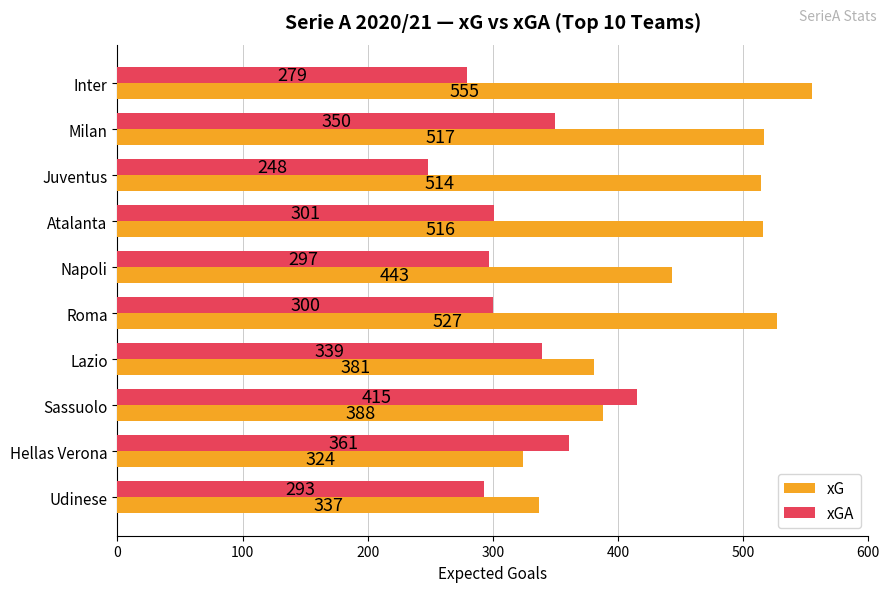

What is the minimum value shown in the chart?

248